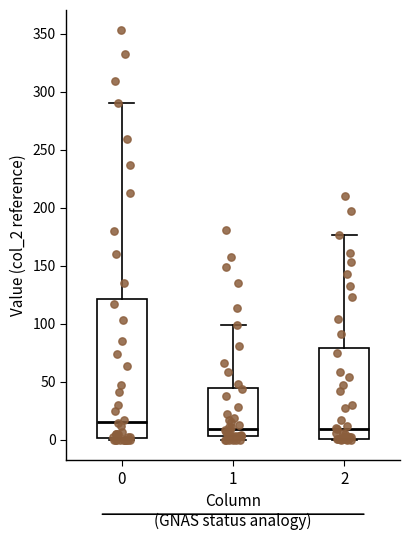

Comparing the boxes themselves (not the whiskers), which one is the tallest?

0